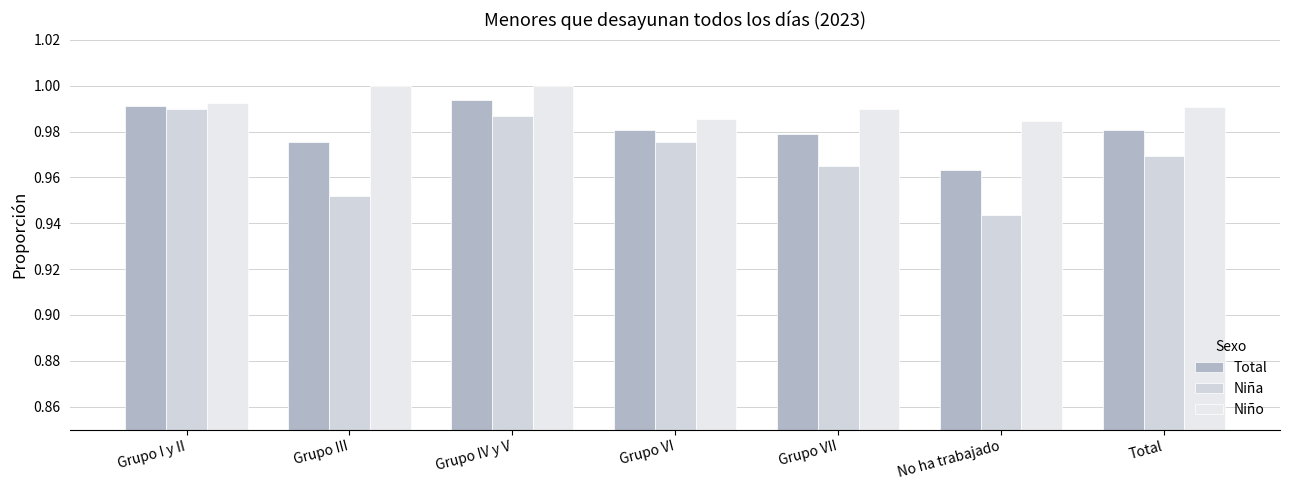

Reading left to right, list all the values displayed in this chart.

Total: 1.0	1.0	1.0	1.0	1.0	1.0	1.0
Niña: 1.0	1.0	1.0	1.0	1.0	0.9	1.0
Niño: 1.0	1.0	1.0	1.0	1.0	1.0	1.0